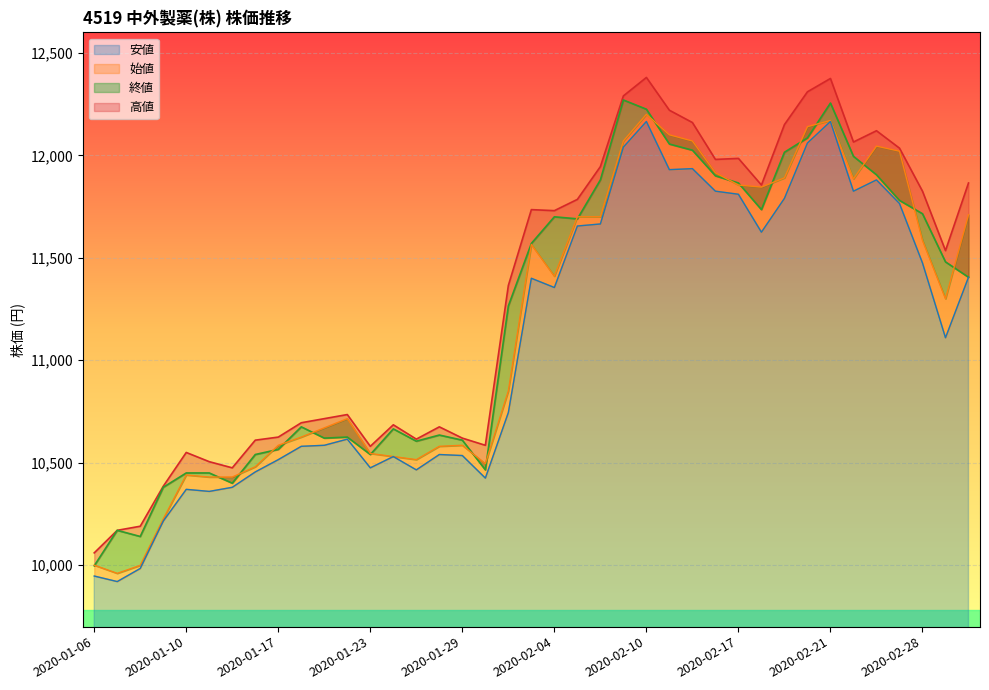

At how many categories does at least one series exceed 11913?

13